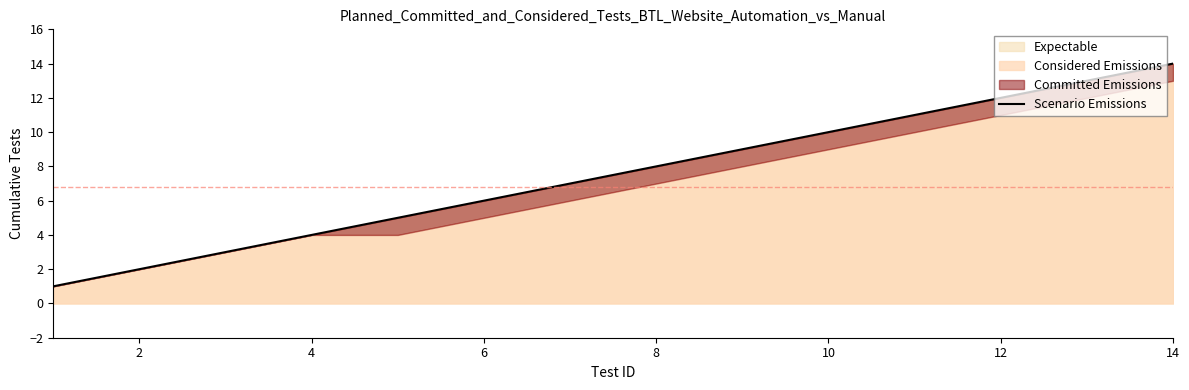

True or false: Expectable has a value of 14 at 14.

True